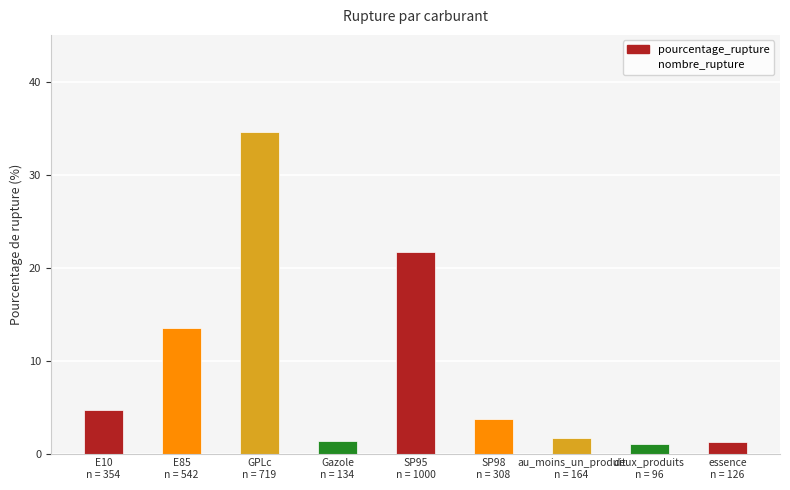

What is the label of the 8th bar from the right?

E85
n = 542